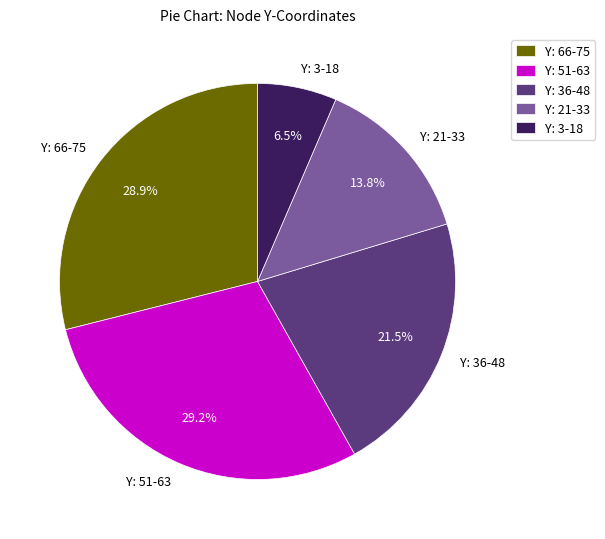

Is there any slice that represents more than half of the pie?

No